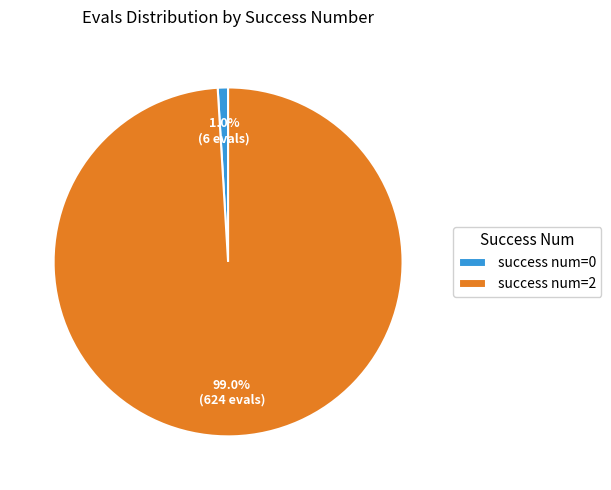

Count the number of slices in the pie.

2